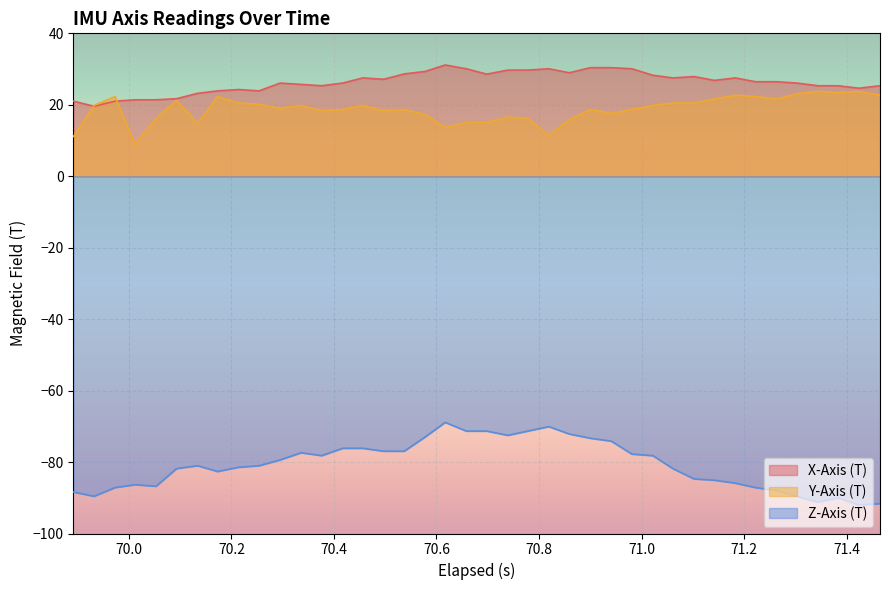

Rank the series by their maximum value, from highest to lowest.

X-Axis (T), Y-Axis (T), Z-Axis (T)